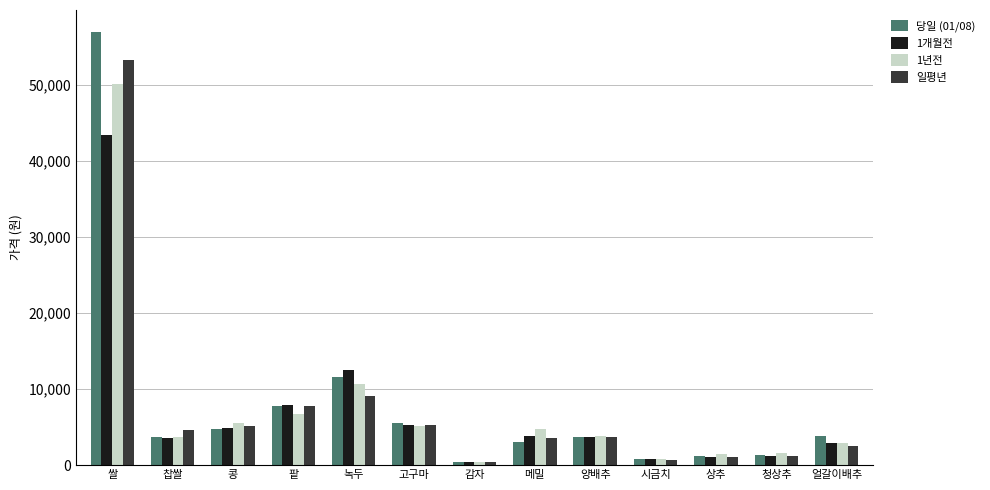

What is the approximate value of 일평년 at 녹두, to the nearest 10?

9100